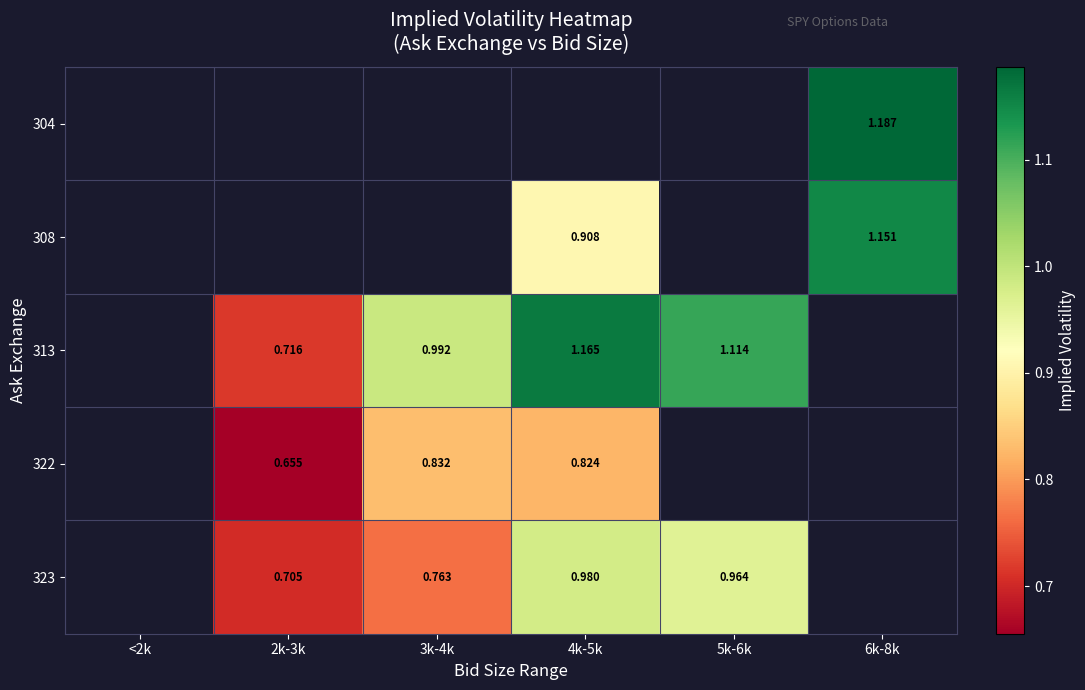

What is the greatest value displayed?

1.2